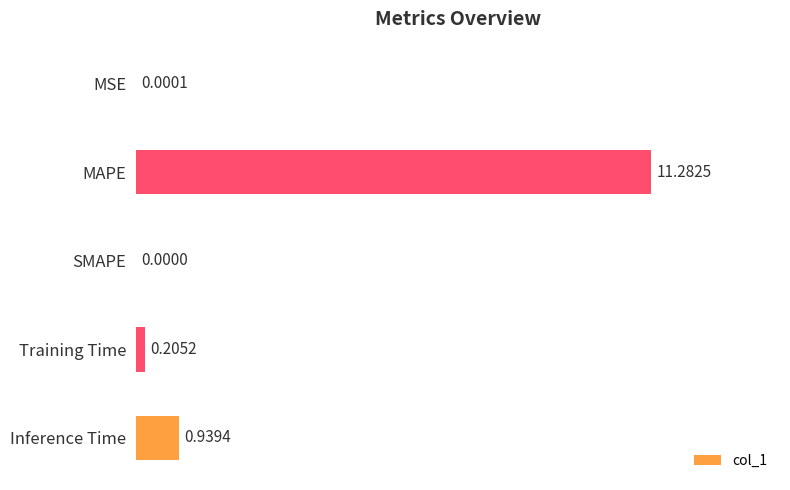

What is the sum of all values?

12.4